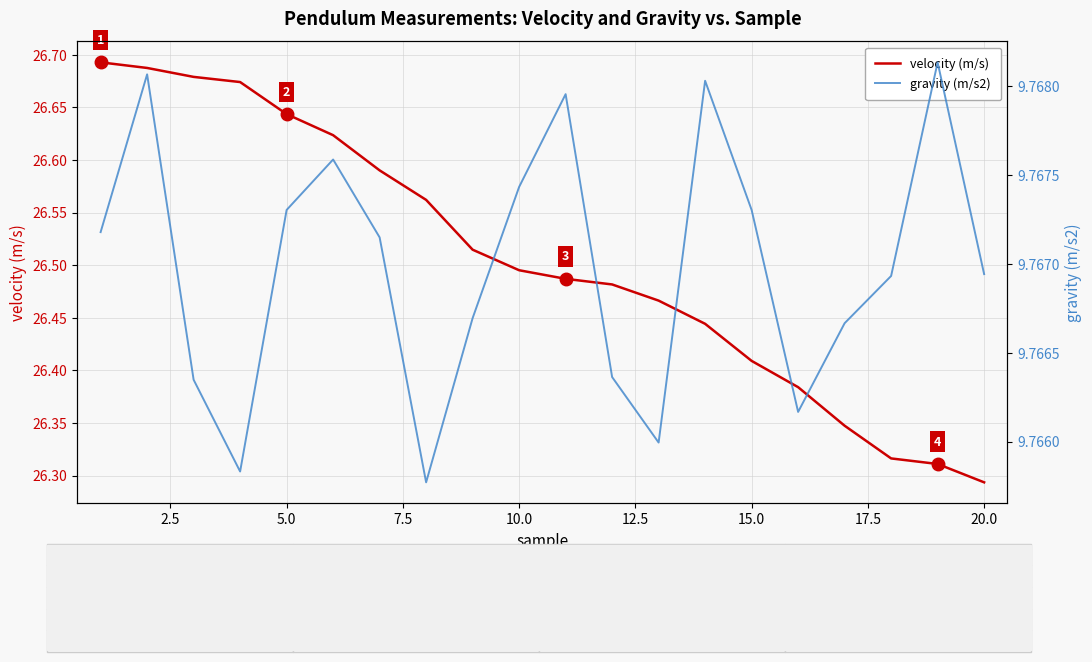

Where is velocity (m/s) nearest to the value 26?

20.0